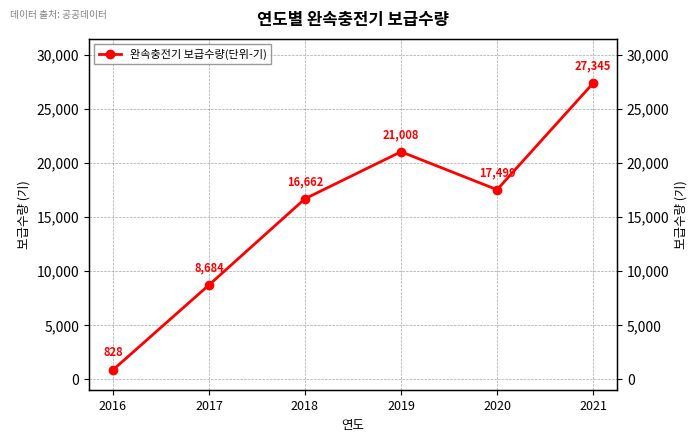

Rank the categories by value from lowest to highest.

2016, 2017, 2018, 2020, 2019, 2021